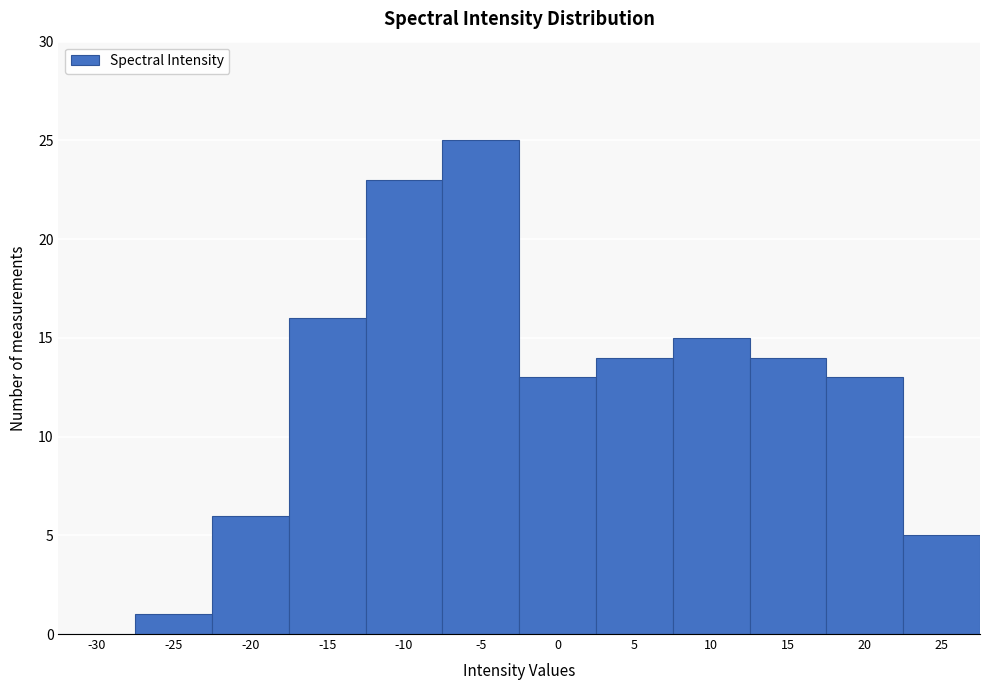

Reading right to left, transcribe all the data shown in this chart.

25=5	20=13	15=14	10=15	5=14	0=13	-5=25	-10=23	-15=16	-20=6	-25=1	-30=0